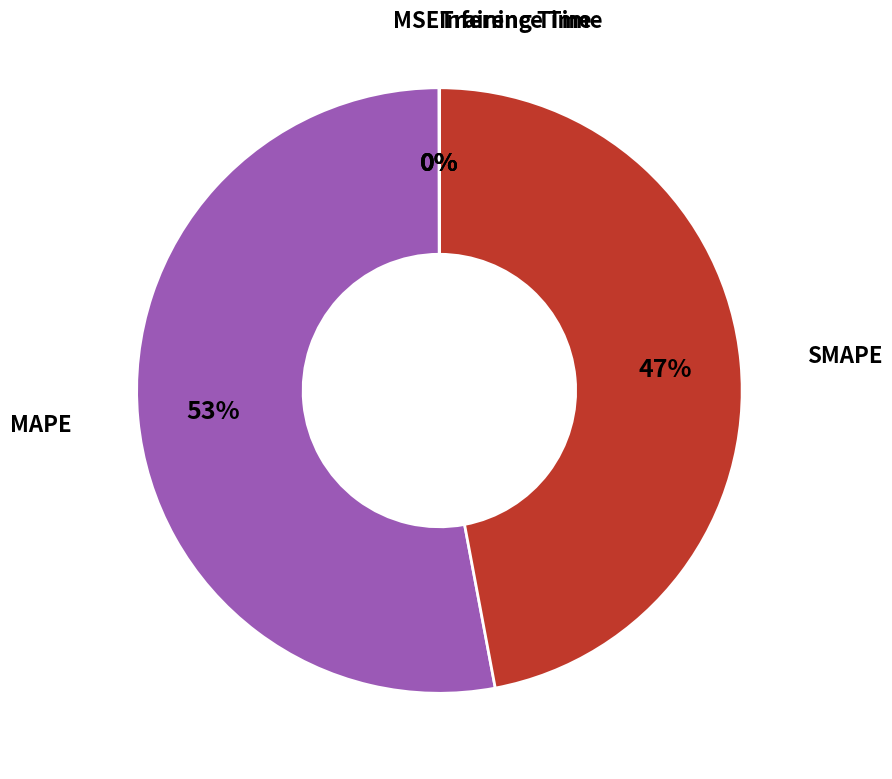

Is there any slice that represents more than half of the pie?

Yes